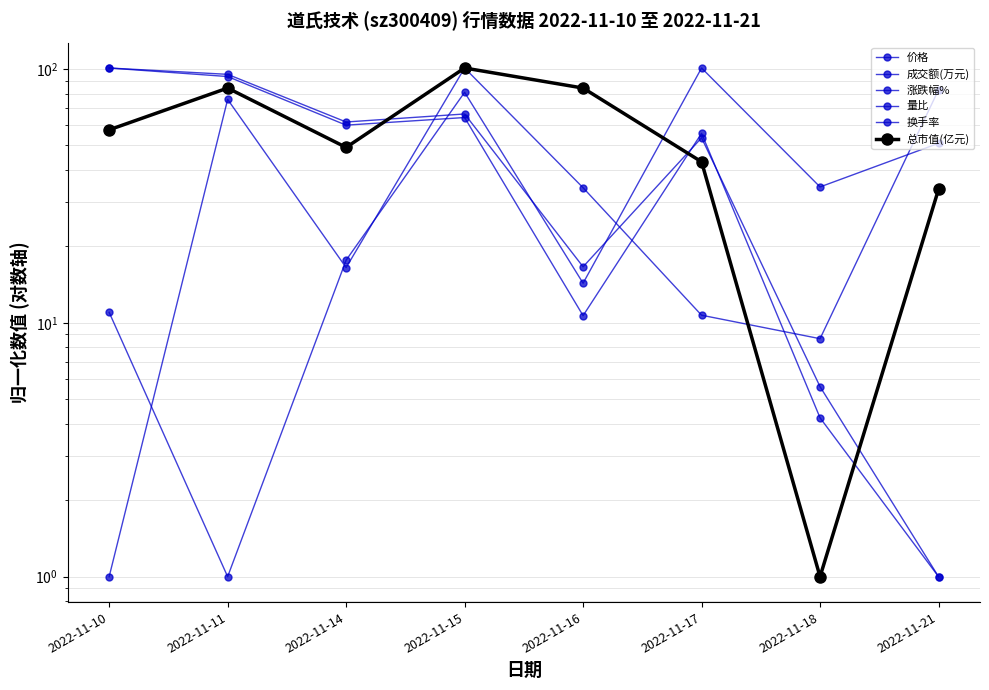

Where does the 换手率 series first go above 60?

2022-11-10